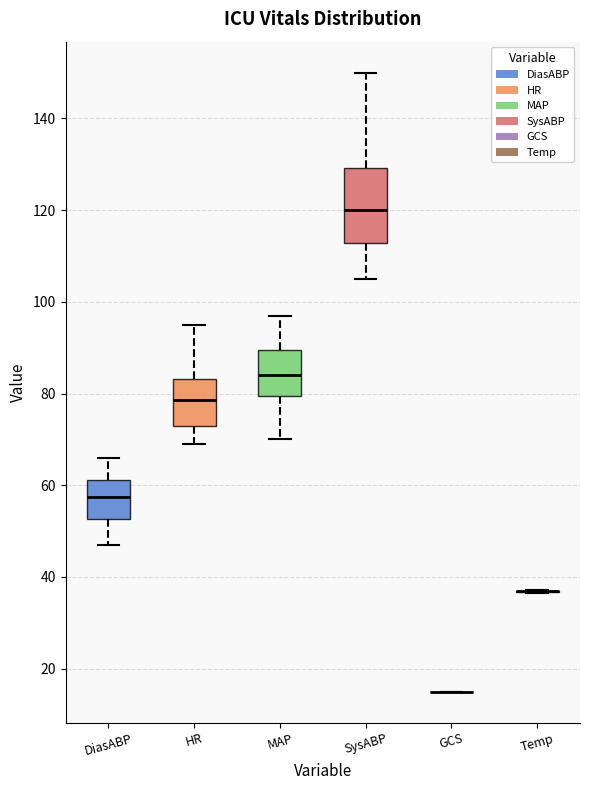

Which box is the tallest, from its lower edge to its upper edge?

SysABP